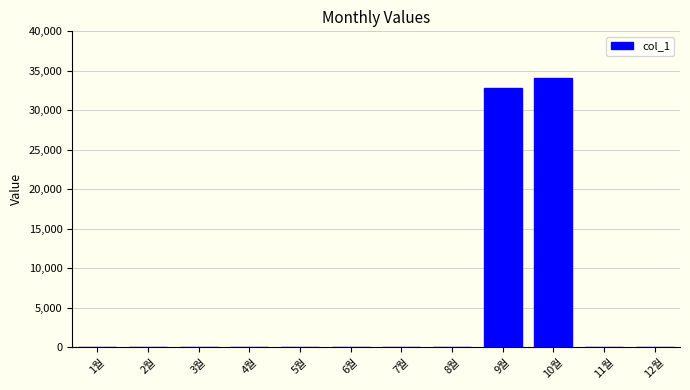

What is the maximum value shown in the chart?

34030